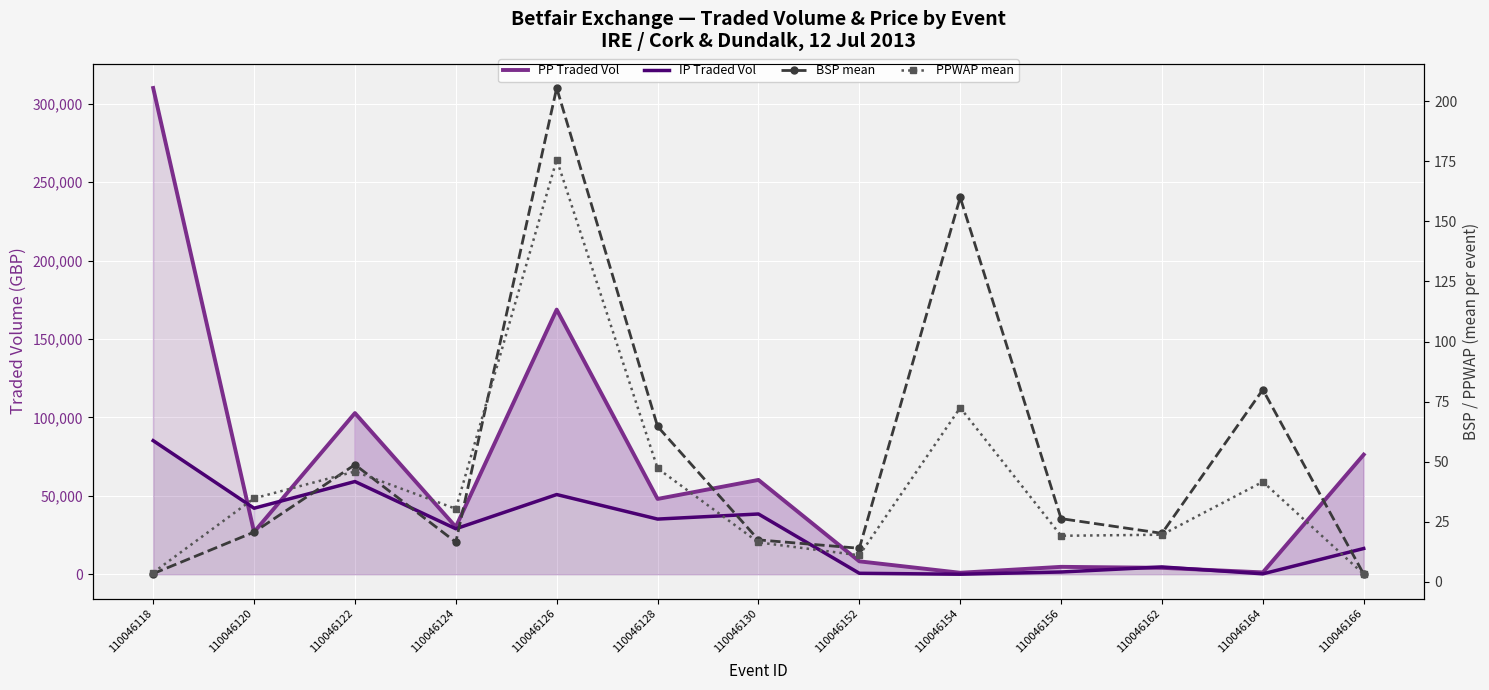

Where do PP Traded Vol and IP Traded Vol first cross each other?

110046118 and 110046120